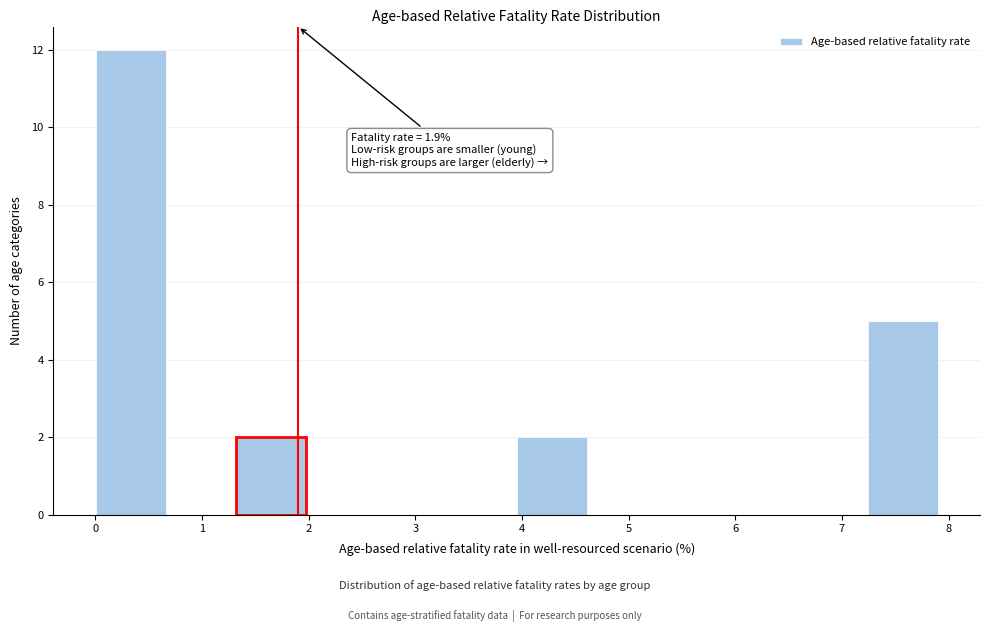

Which range on the x-axis has the tallest bar?

0.0 to 0.7